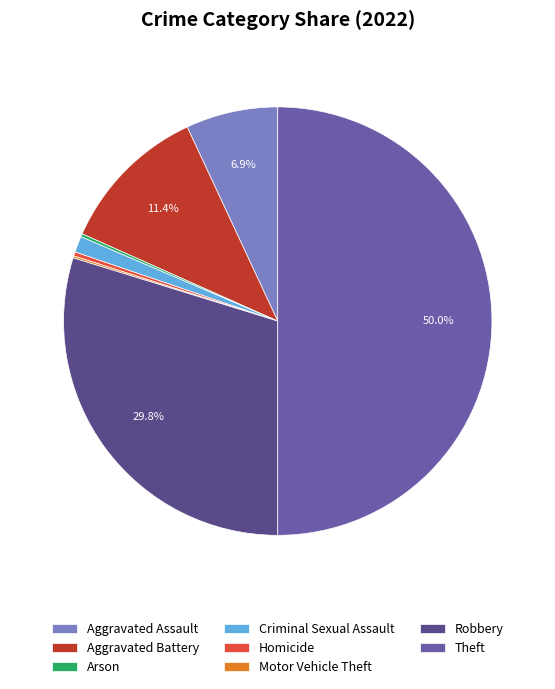

Approximately how many times larger is the value at Aggravated Battery compared to Robbery?

0.4